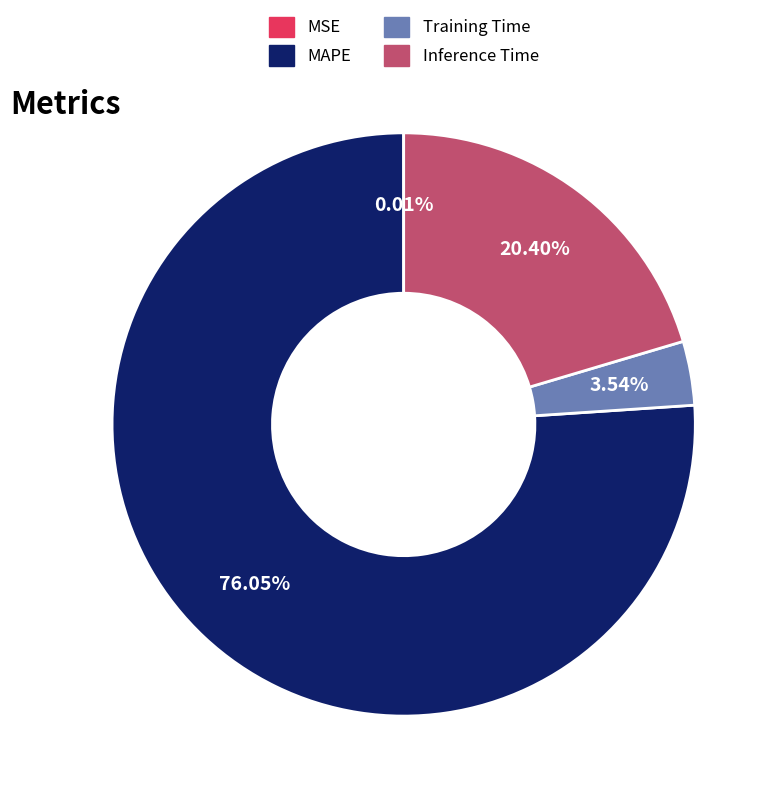

The Inference Time slice represents 20% of the pie. True or false?

True